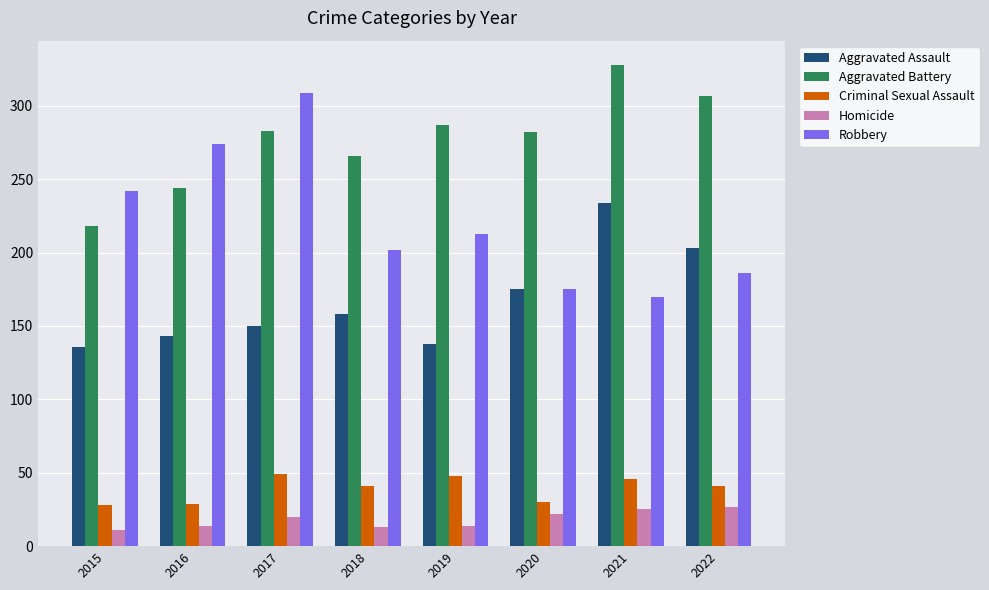

What is the value of the Homicide bar at the 7th from the left?

25